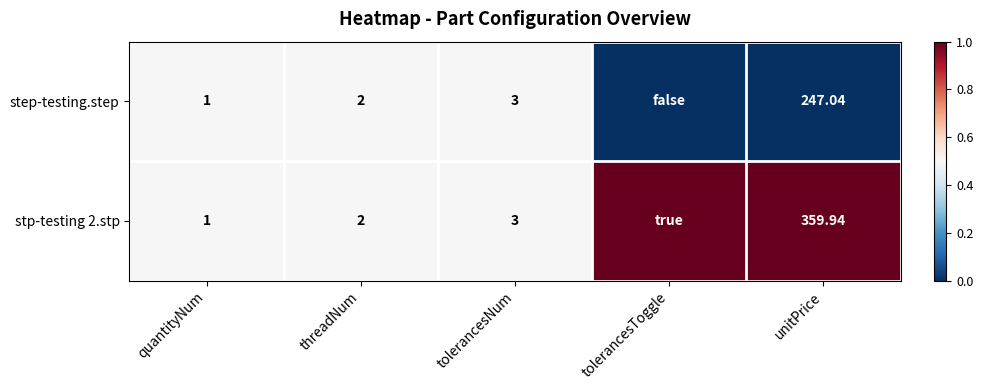

What is the total value across all series at threadNum?

4.0